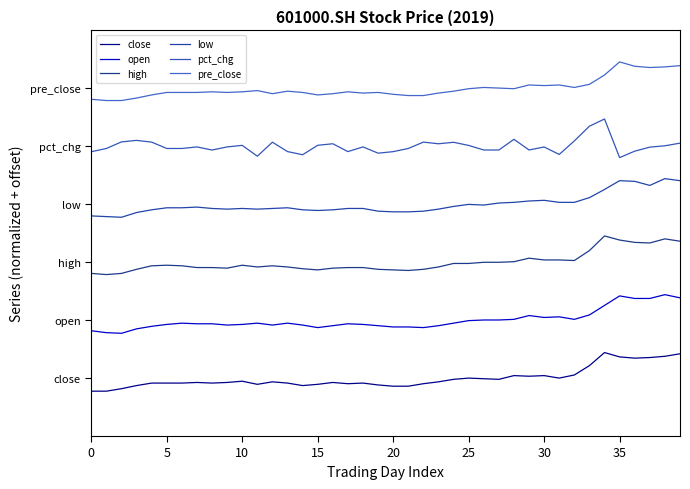

List the series in order of their peak value, lowest first.

close, open, high, low, pct_chg, pre_close